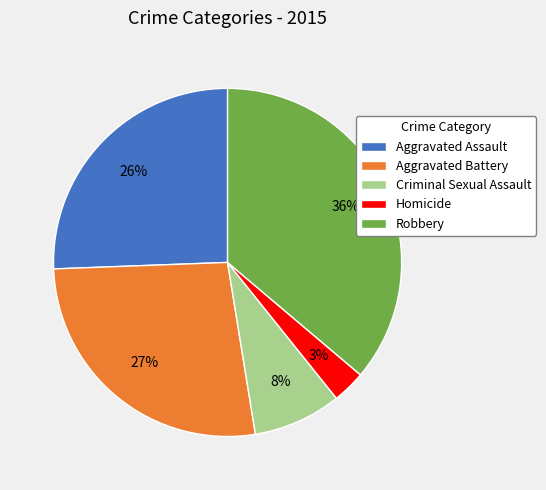

Does Aggravated Assault account for over 50% of the chart?

No